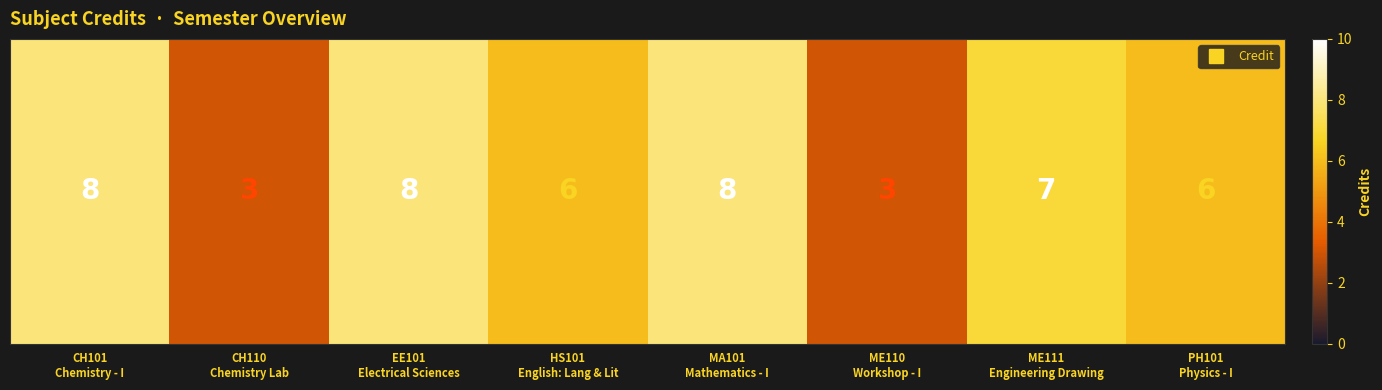

Where is the data nearest to the value 5?

HS101
English: Lang & Lit